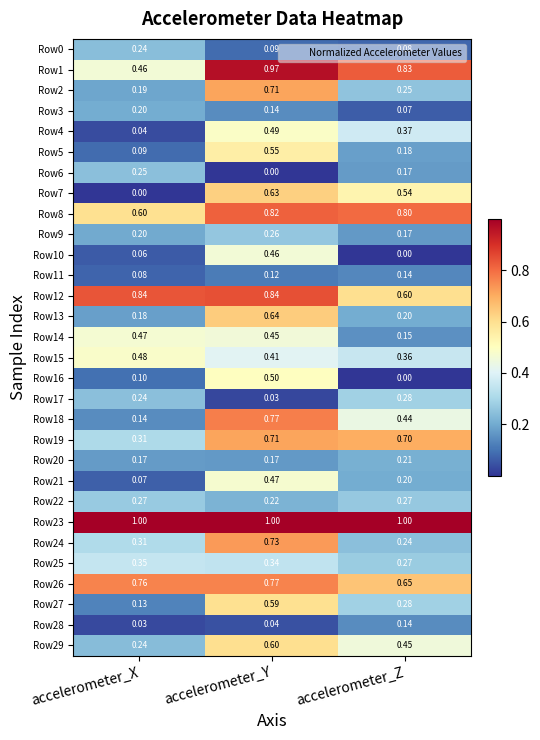

At which label is Row27 closest to 0?

accelerometer_X